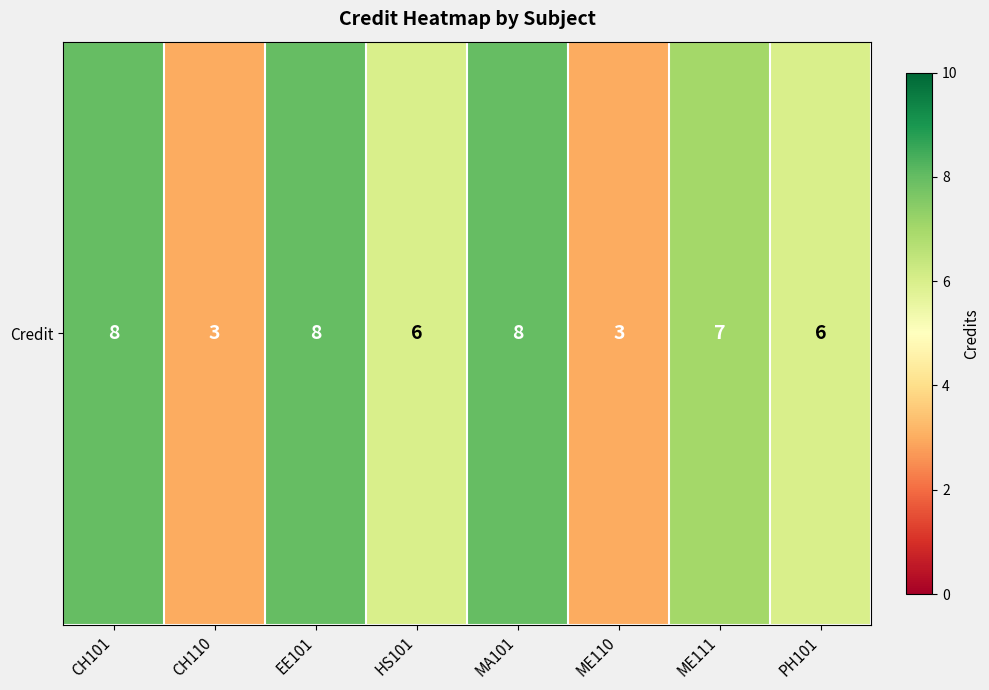

What is the difference between the maximum and minimum values?

5